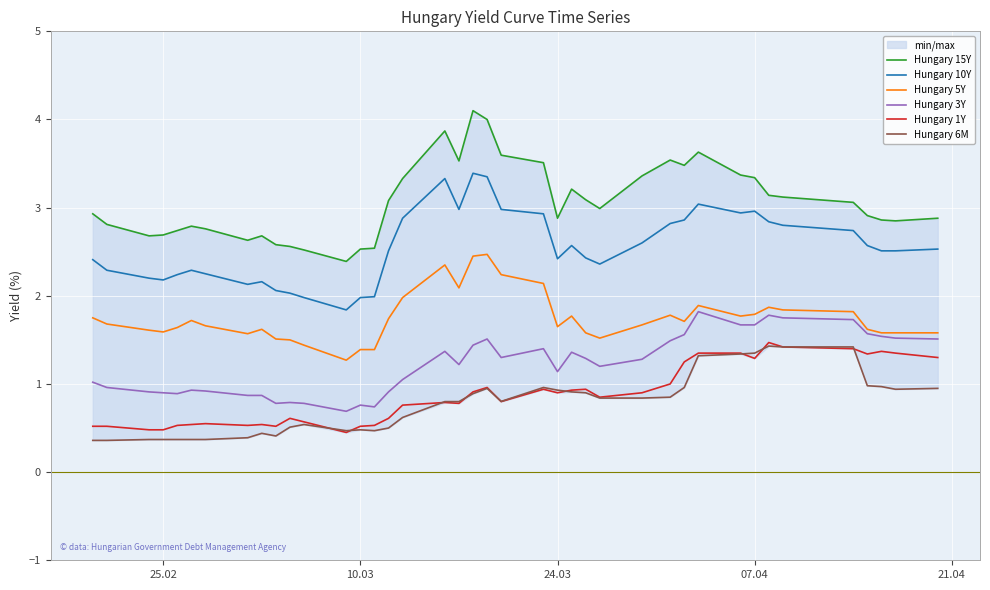

True or false: Hungary 3Y and Hungary 10Y intersect in this chart.

False